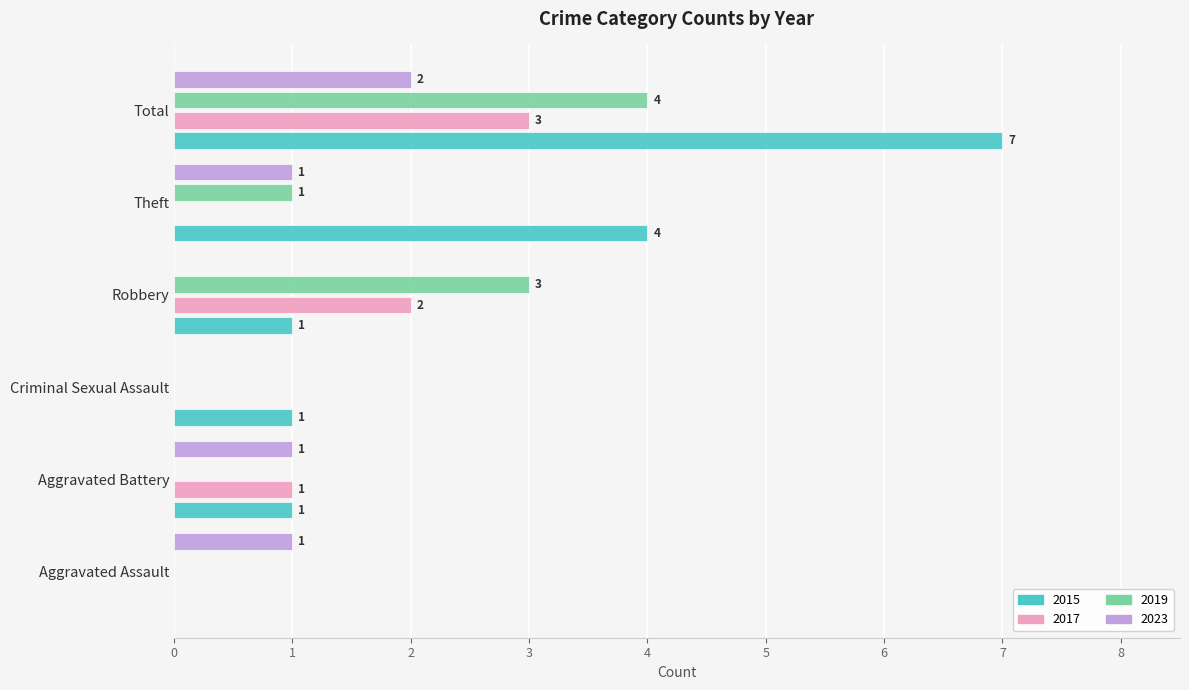

Is the value of 2019 at Criminal Sexual Assault greater than the value of 2015 at Robbery?

No